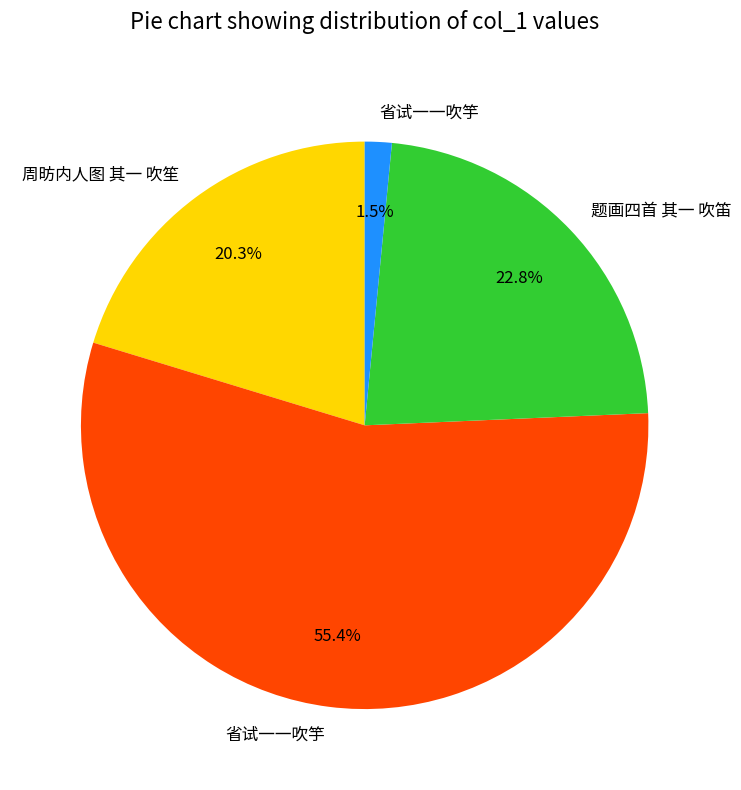

Is there a majority slice in this chart?

Yes